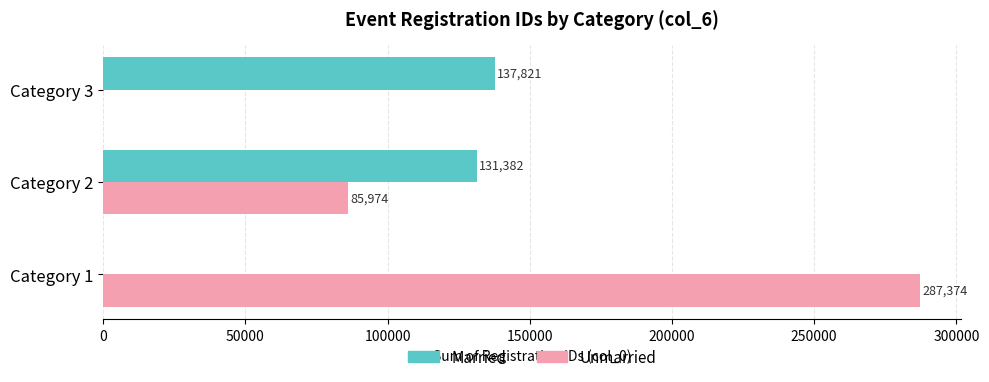

At which label is Married closest to 68910?

Category 2